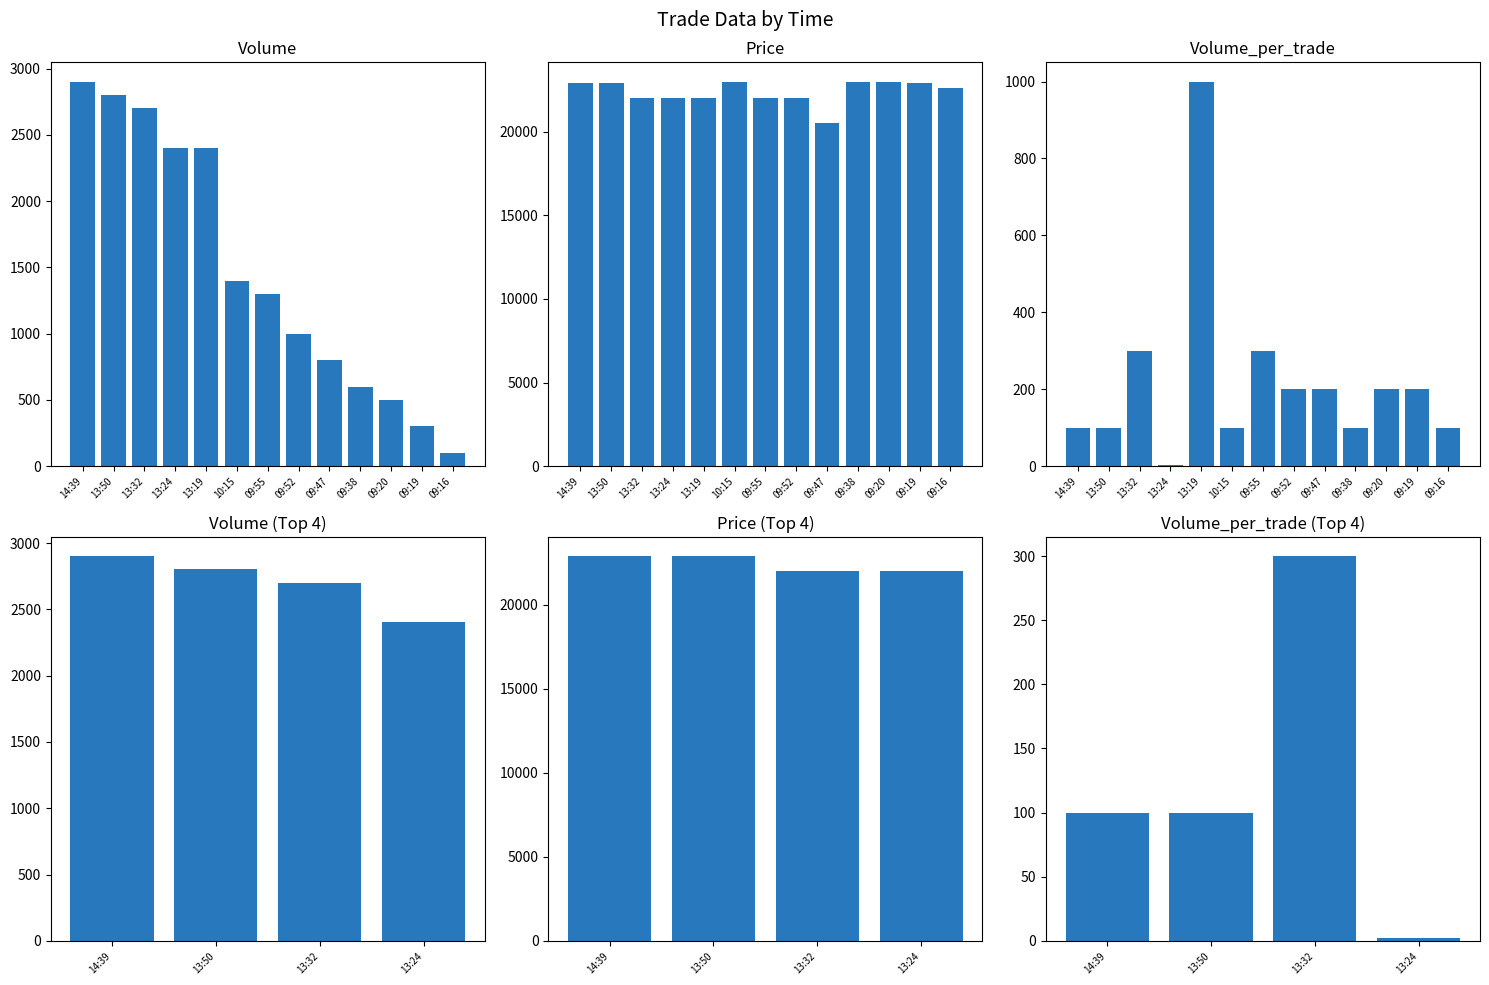

What is the average value of the Volume_per_trade series?

223